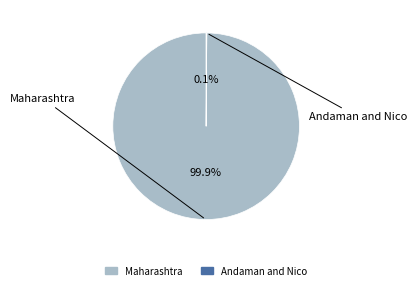

Which slice is the largest?

Maharashtra